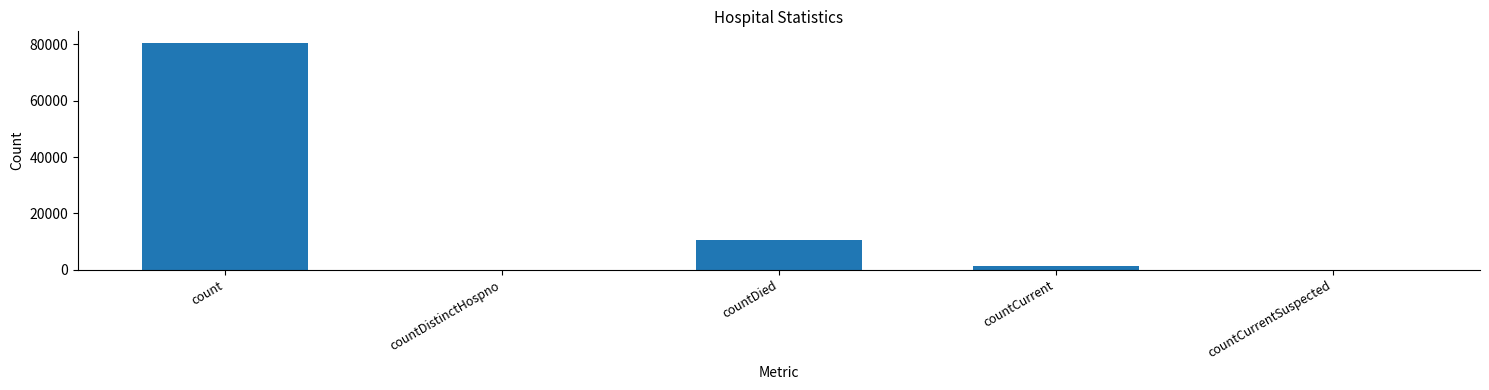

Where is the data nearest to the value 40314?

countDied